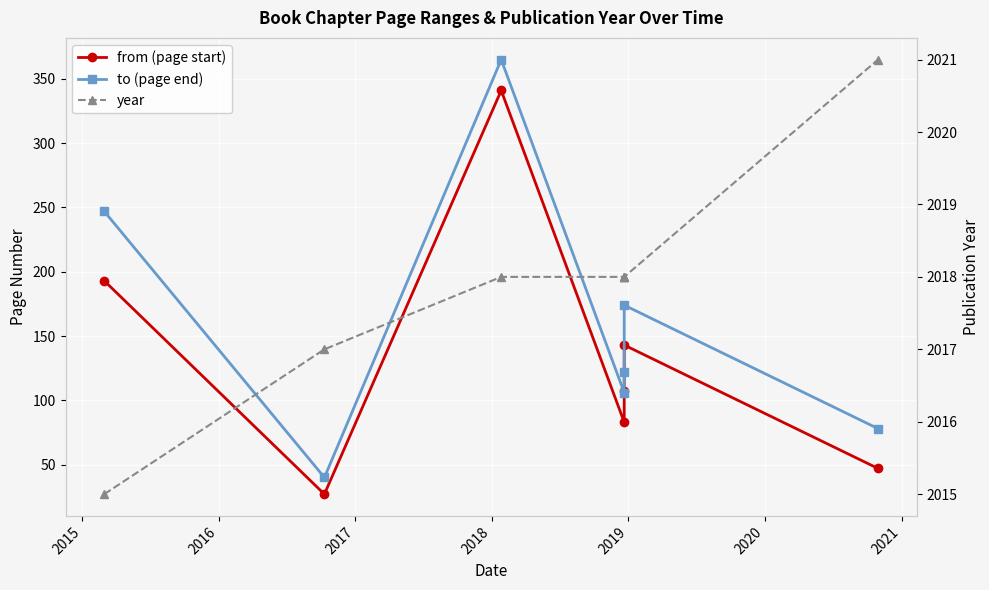

Is the value of from (page start) at 2015 greater than the value of to (page end) at 2015?

No